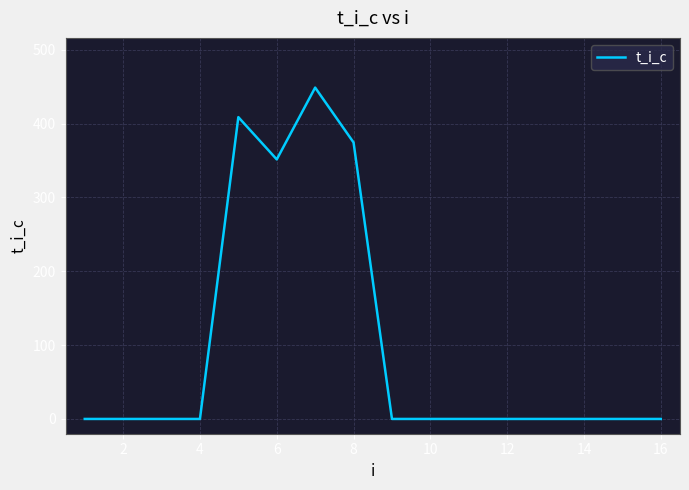

What is the difference between the maximum and minimum values?

448.6